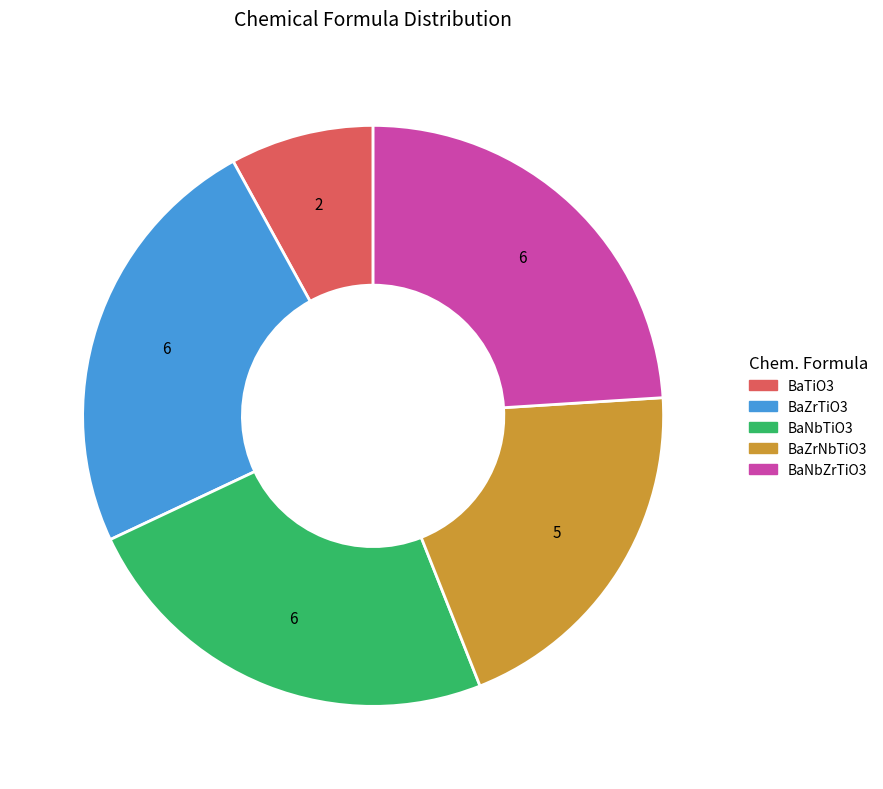

Is the sum of BaZrTiO3 and BaZrNbTiO3 greater than half?

No